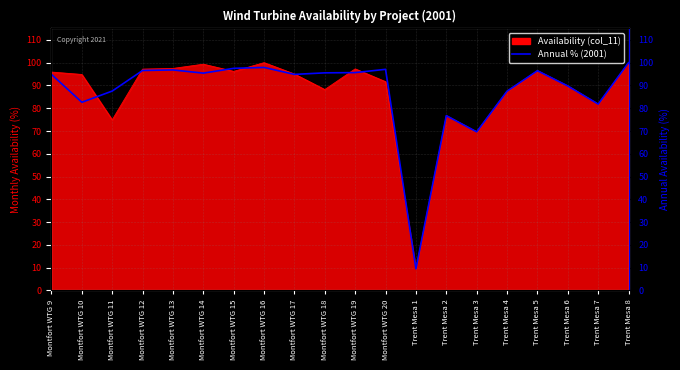

How many points are higher than both their immediate neighbors (excluding endpoints)?

5